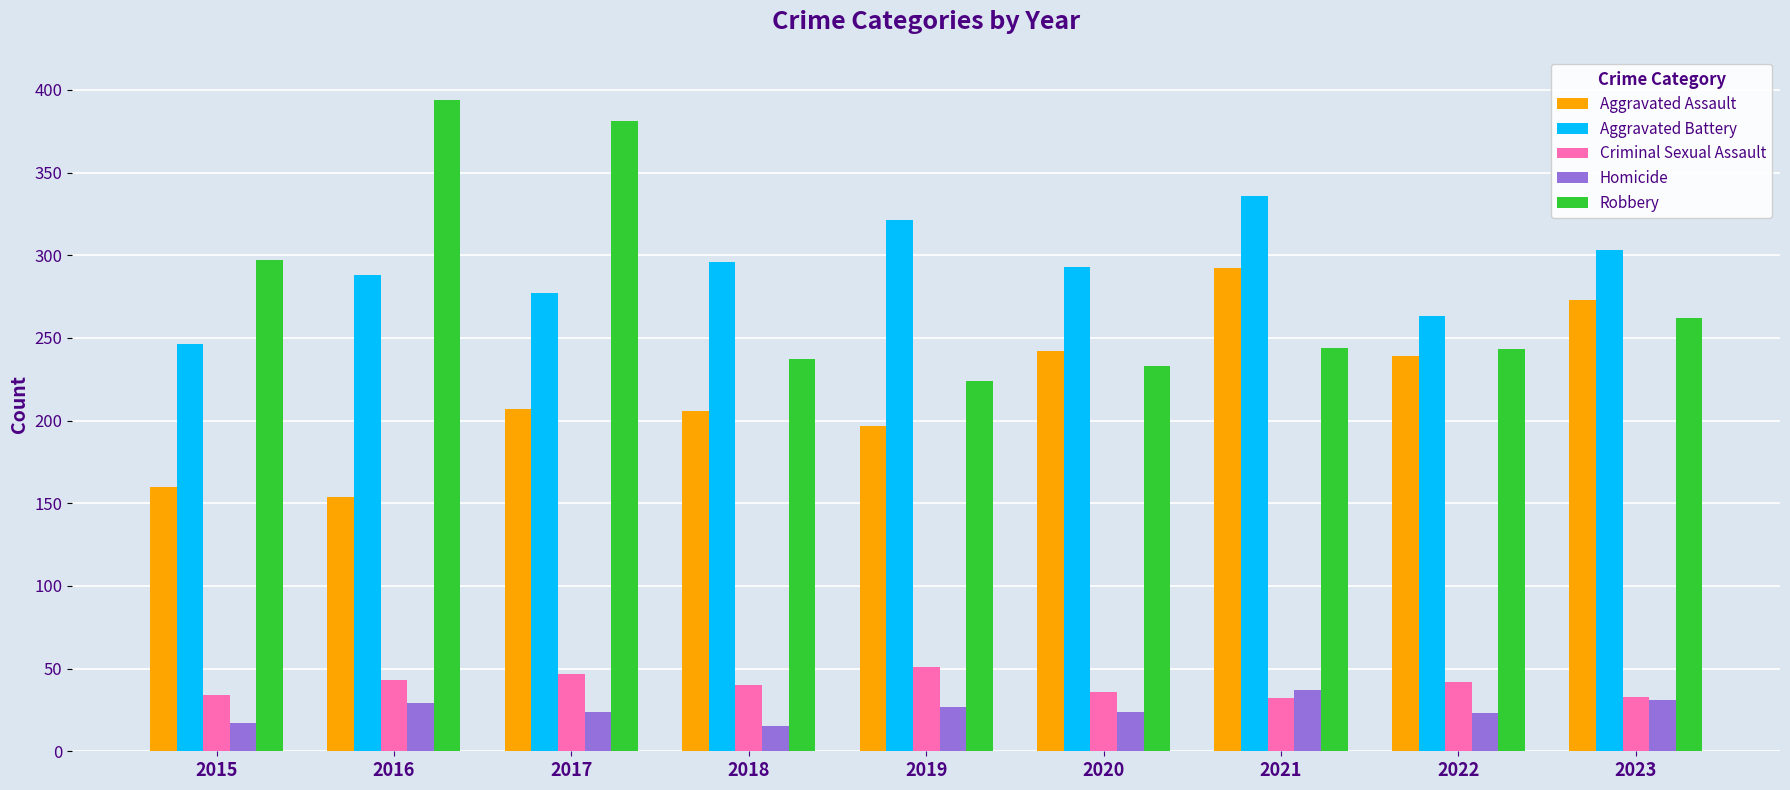

What value does the Robbery series have at 2018?

237